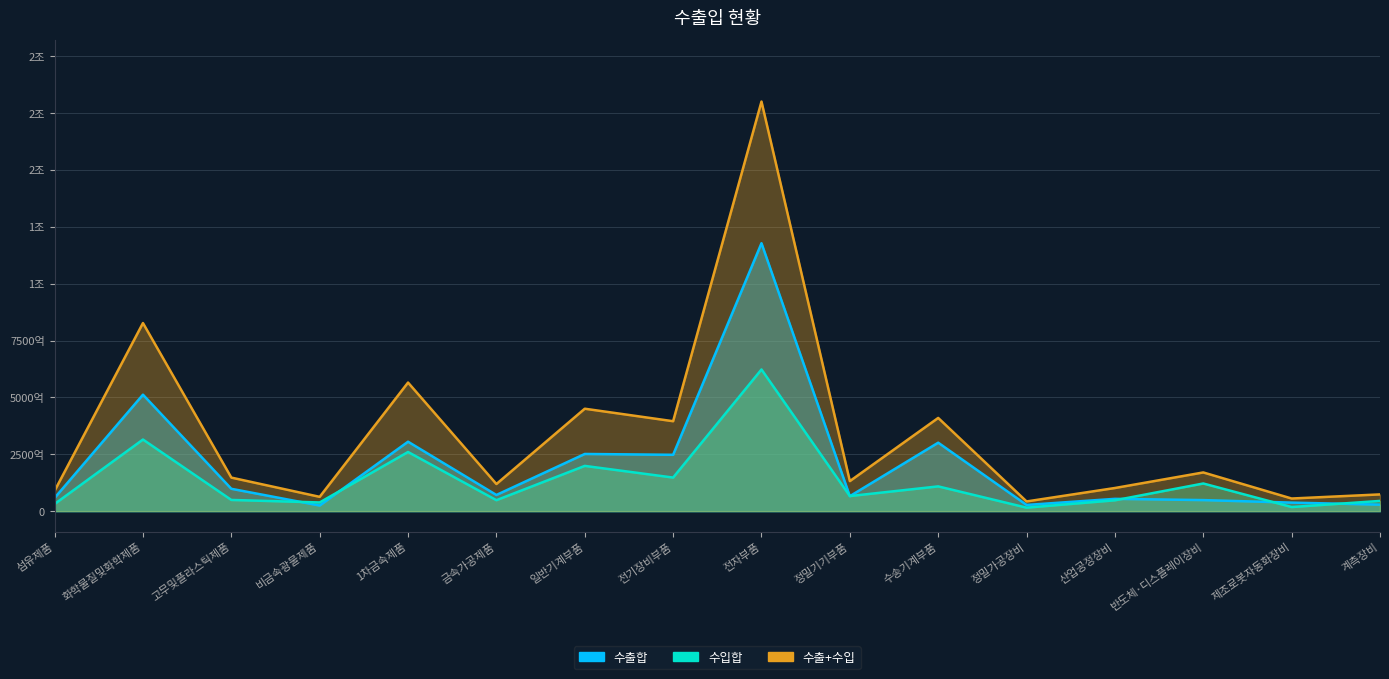

What is the value of the 수출+수입 point at the 1st from the left?

89353316421